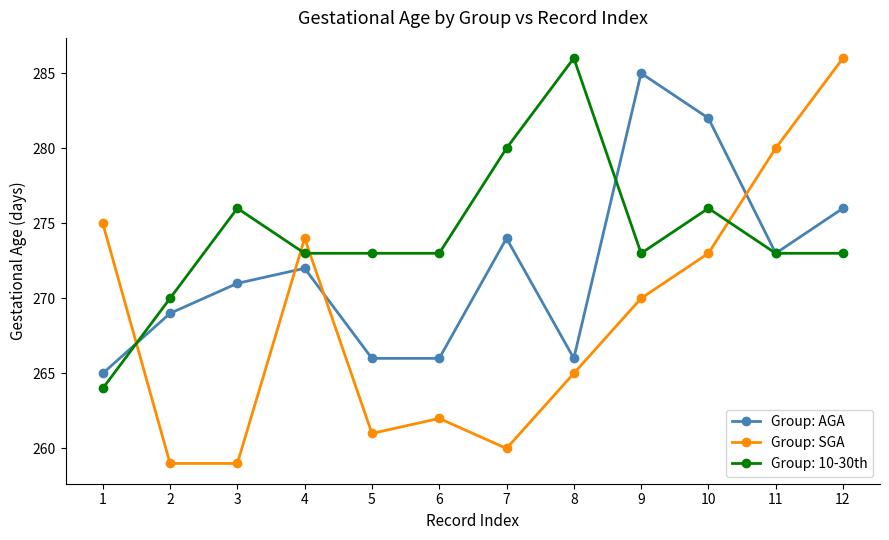

True or false: Group: SGA has a value of 273 at 10.

True